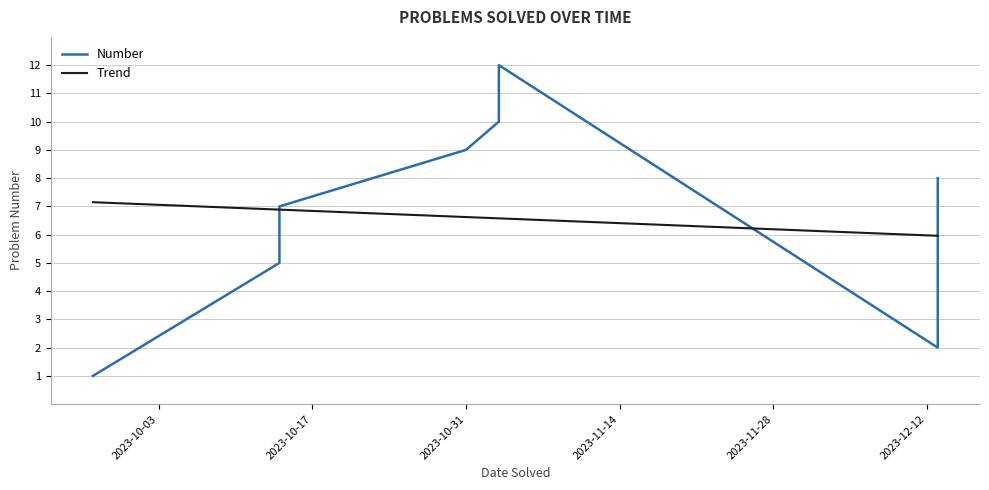

What is the change in value from 2023-12-13 to 2023-10-14?

+3